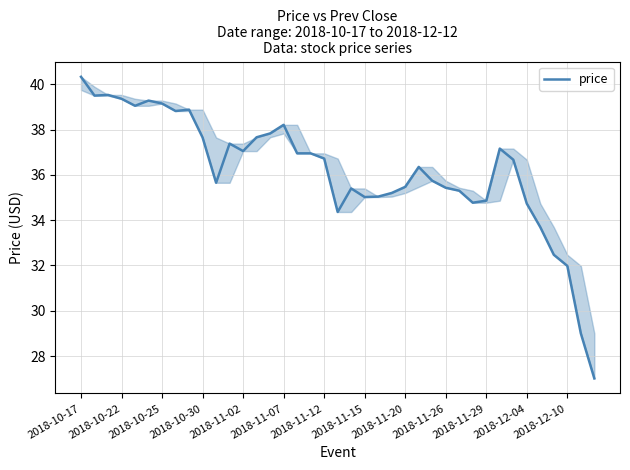

Where does the data first go above 36?

2018-10-17